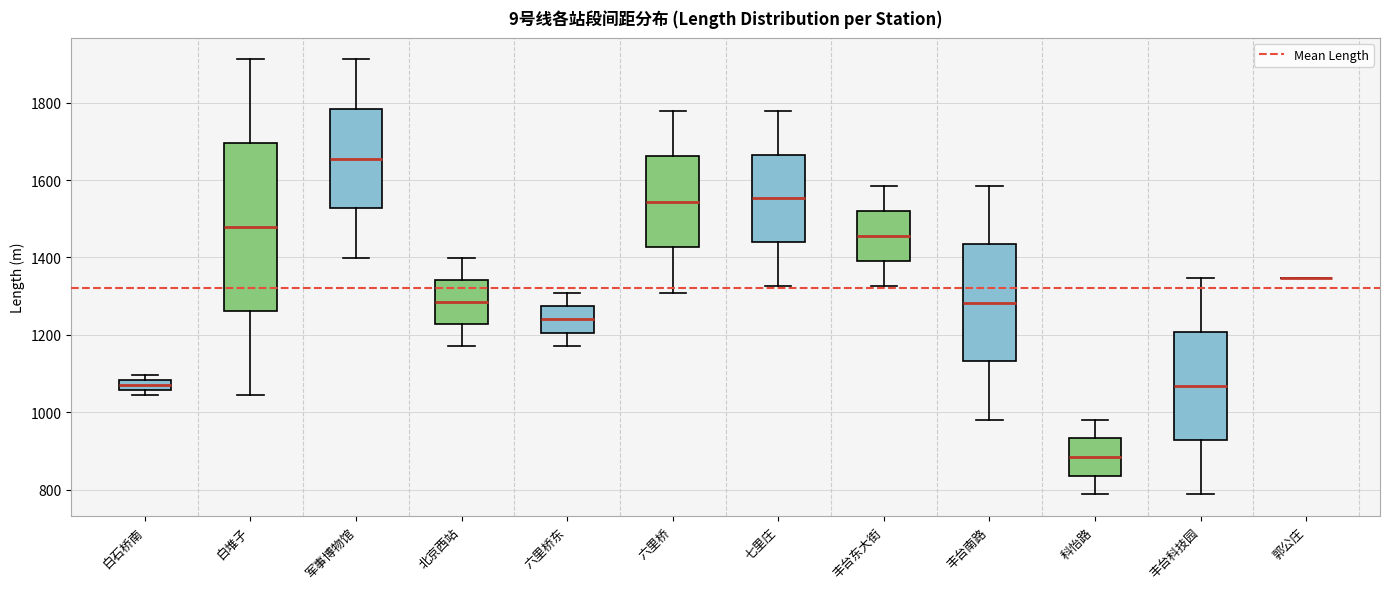

Which box is the tallest, from its lower edge to its upper edge?

白堆子